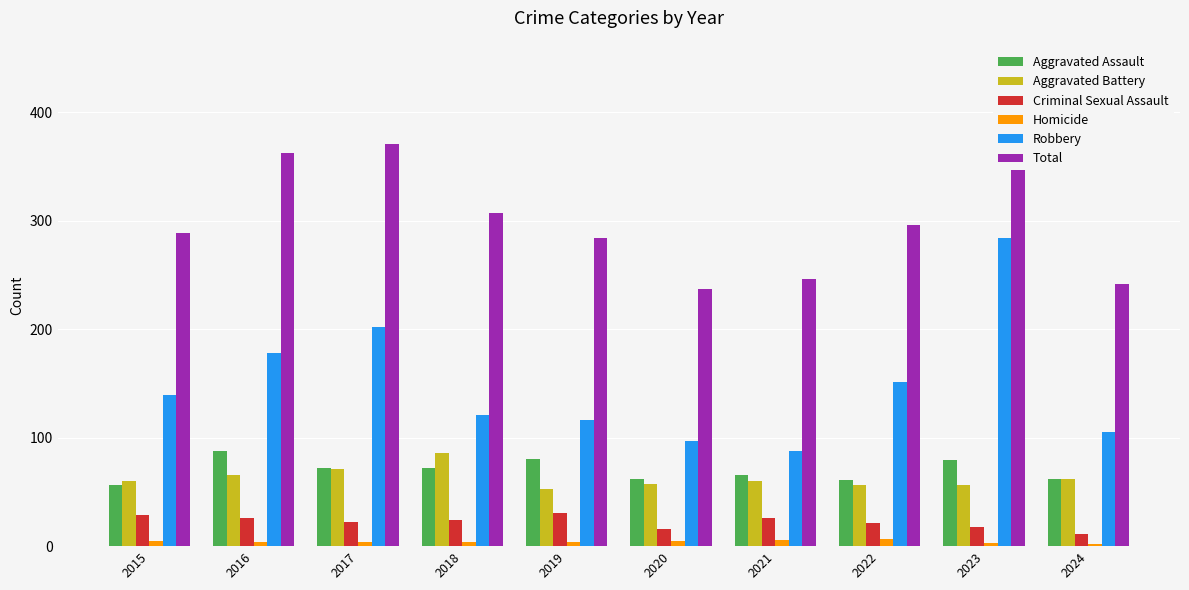

At which label does Robbery first exceed 139?

2016